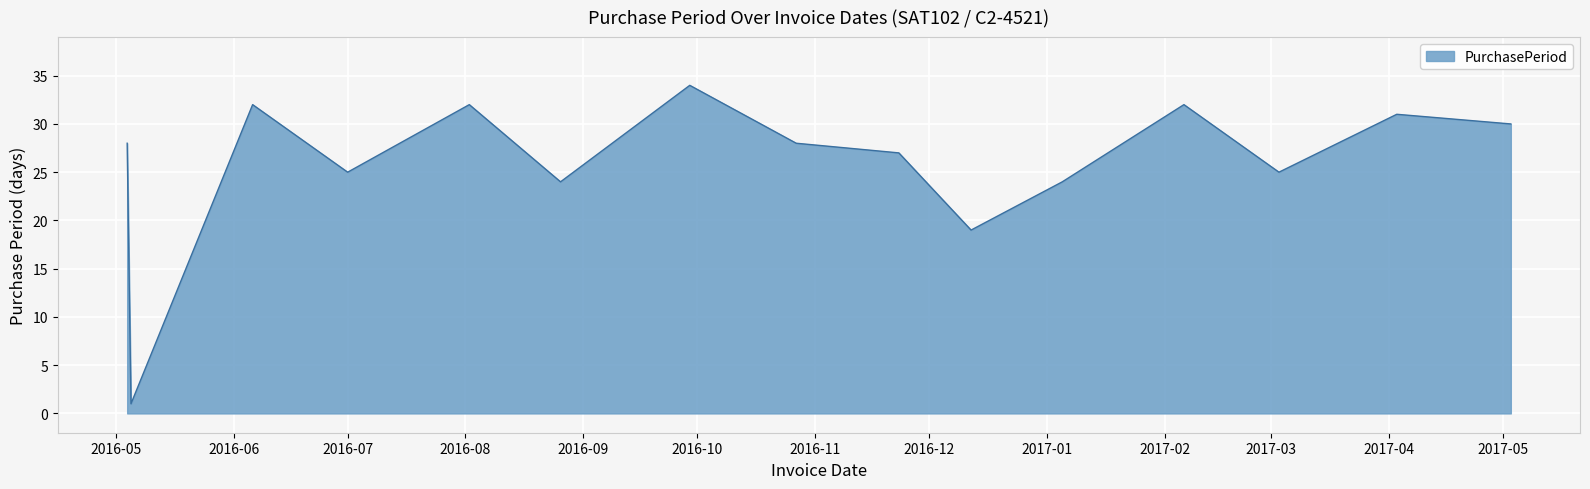

How many lines are shown in the chart?

1